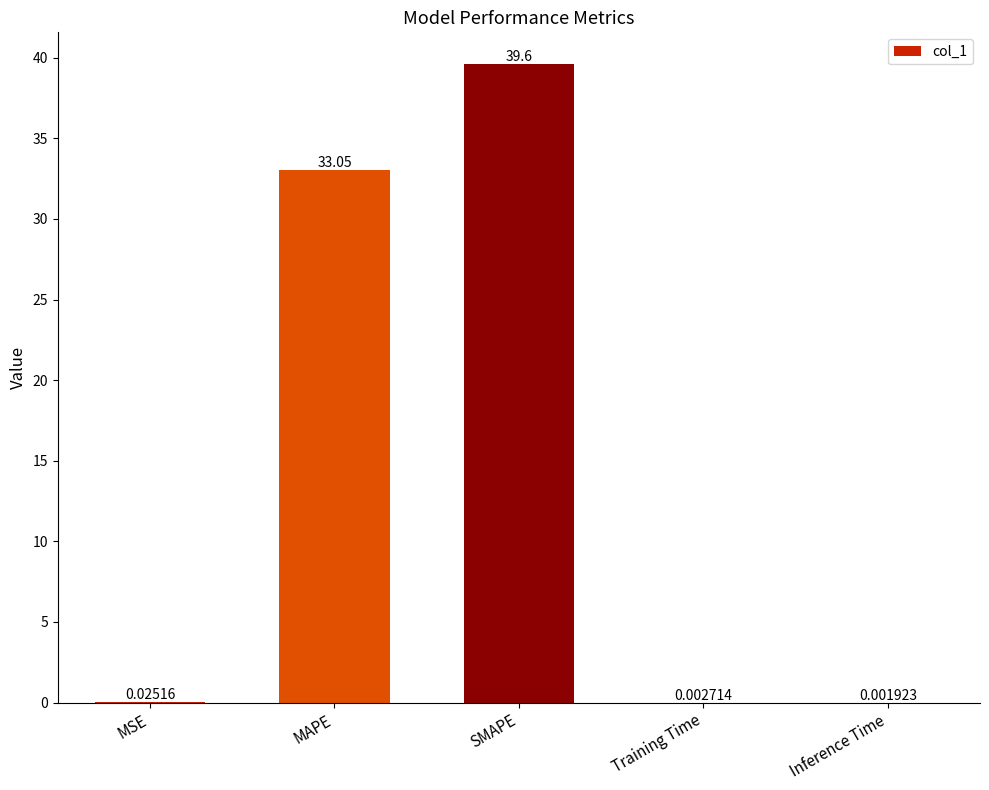

What is the sum of the values at Training Time and SMAPE?

39.6